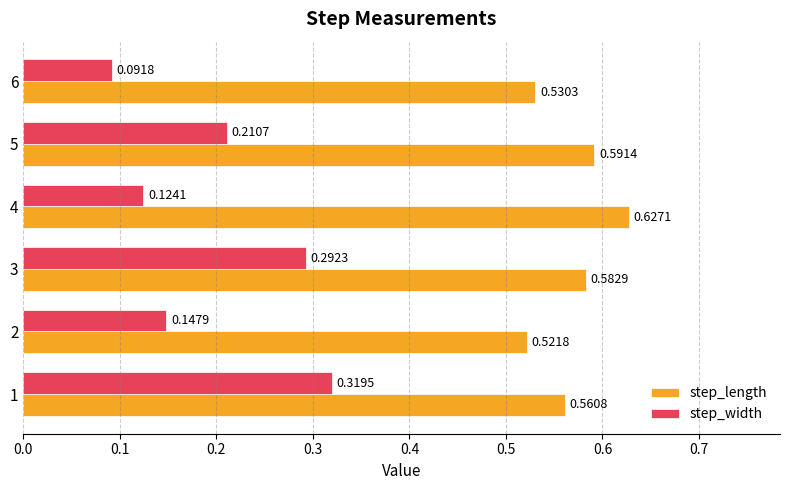

Between 4 and 6, which series saw the biggest shift?

step_length